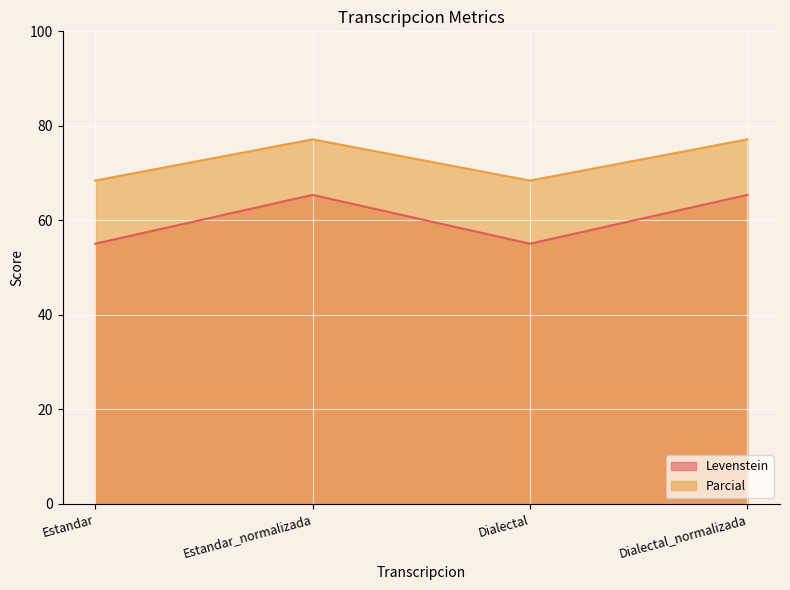

What is the greatest value displayed?

77.1